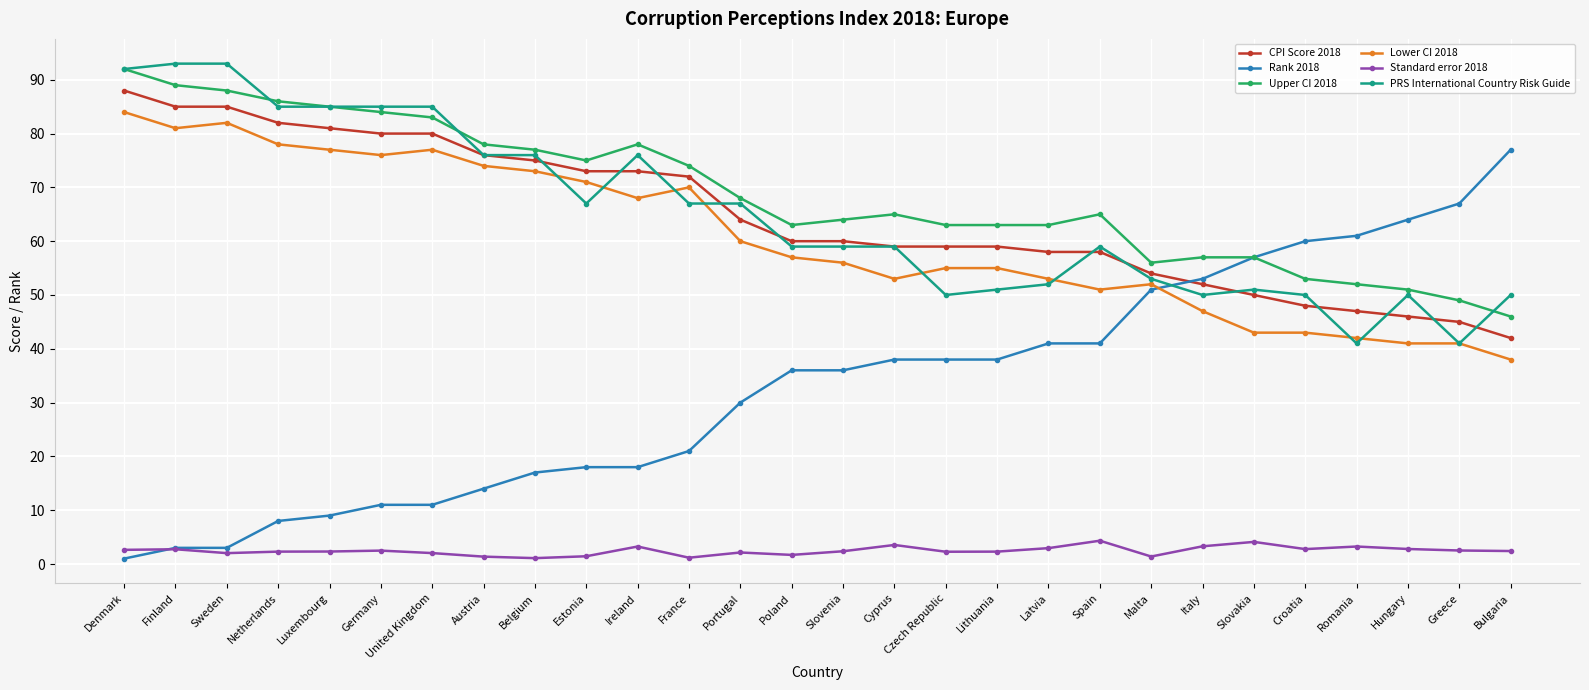

What is the label of the 27th point from the right?

Finland